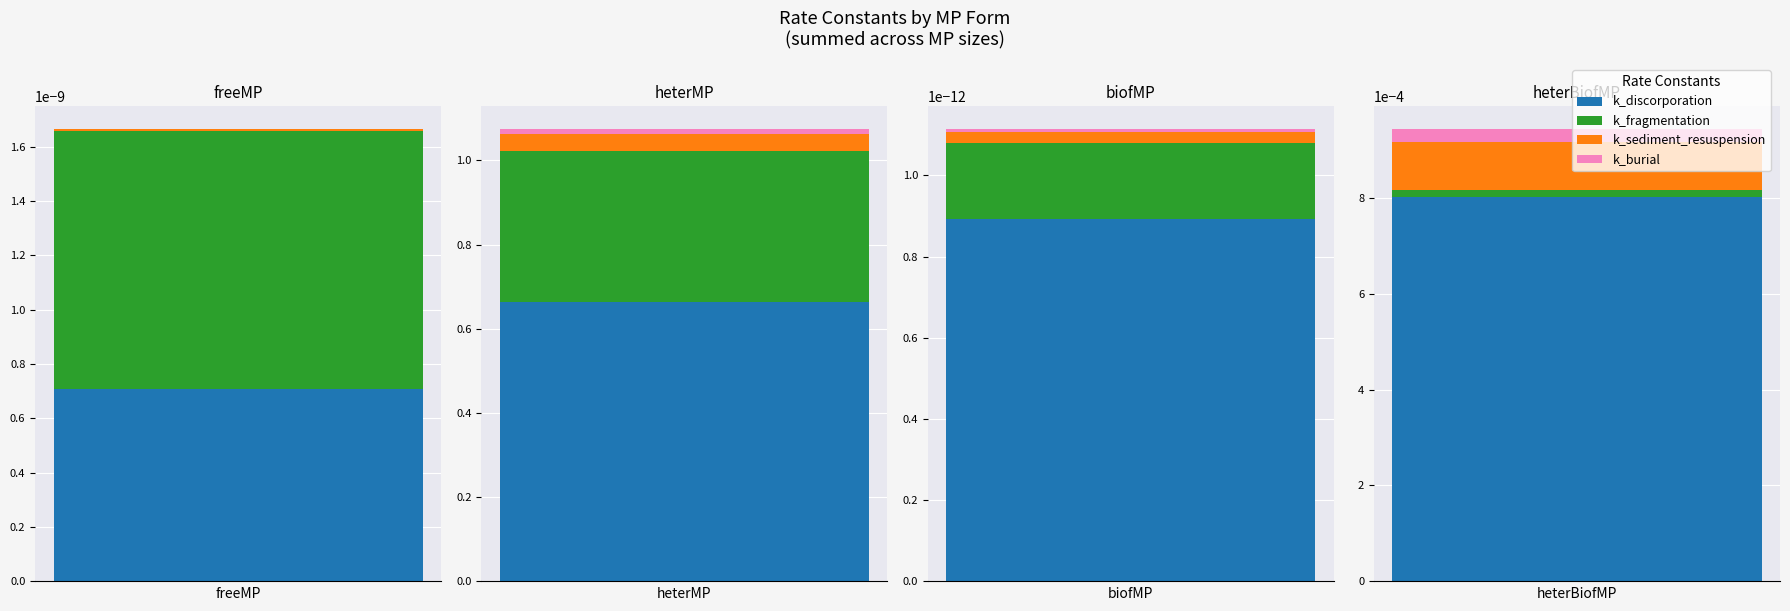

The value of k_discorporation at biofMP is 0.0. True or false?

True